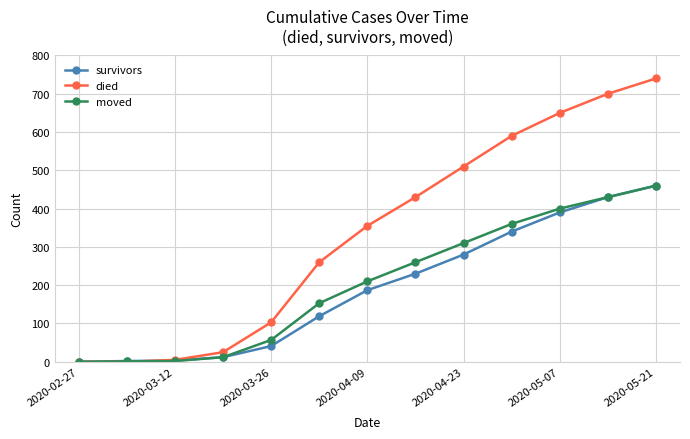

True or false: died has more than 1 interior local peaks.

False